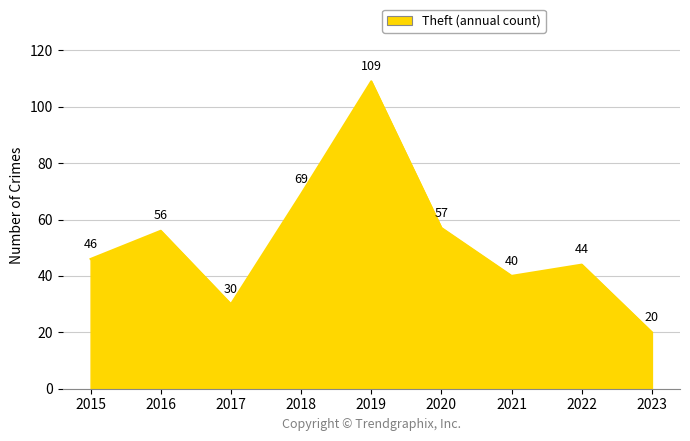

List the labels in order of value, largest first.

2019, 2018, 2020, 2016, 2015, 2022, 2021, 2017, 2023